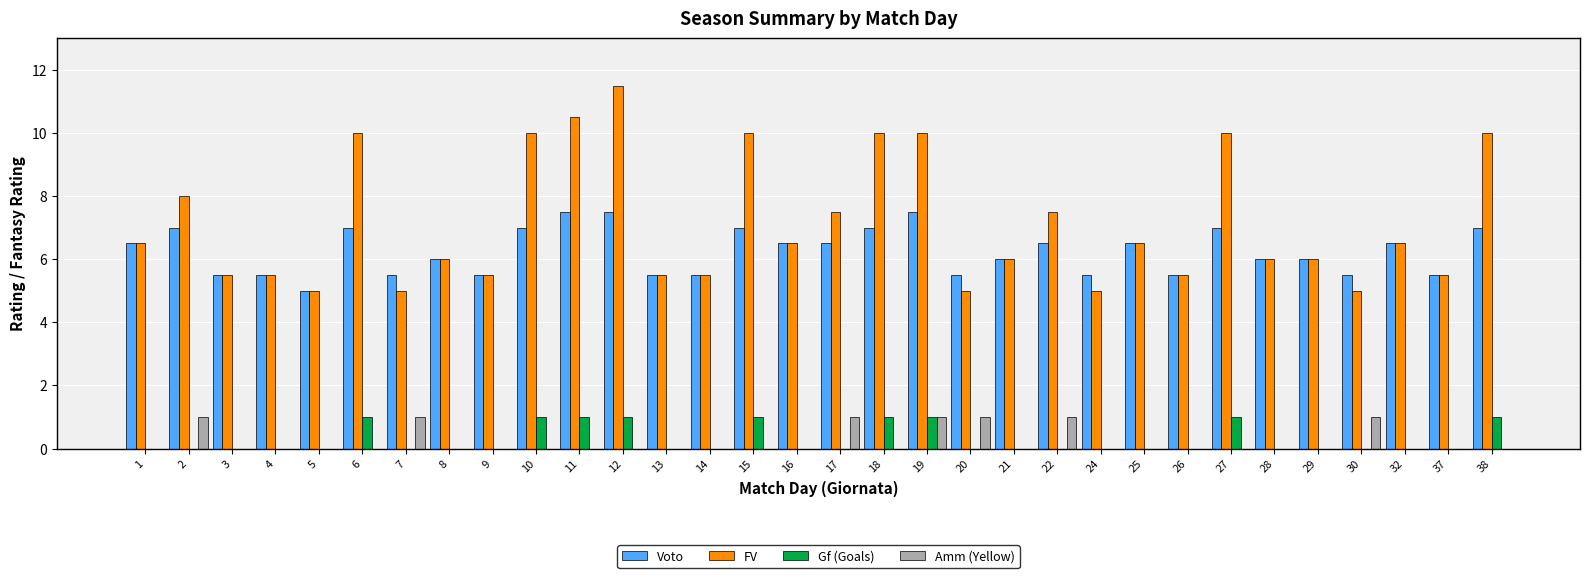

What is the average value of the FV series?

7.1